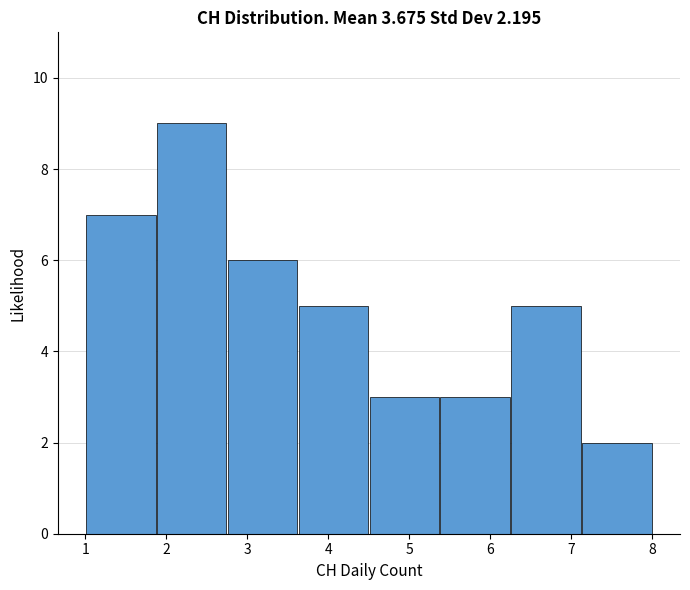

Over which range of the x-axis is the bar tallest?

1.9 to 2.8